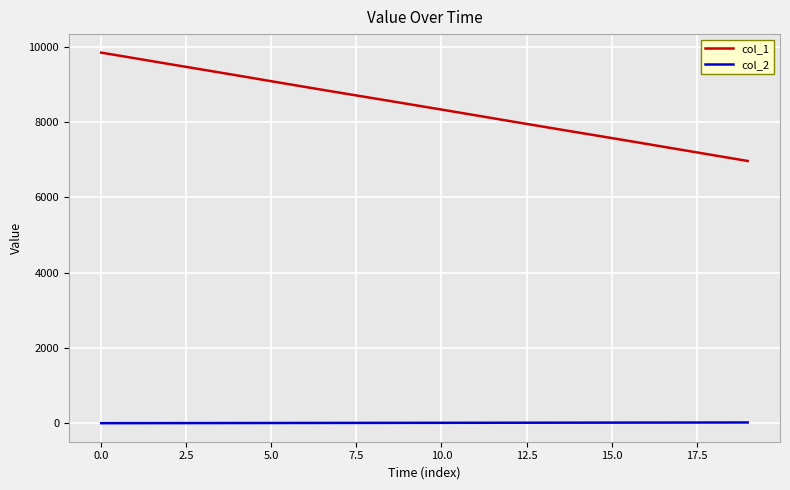

Which series has the largest total across all categories?

col_1